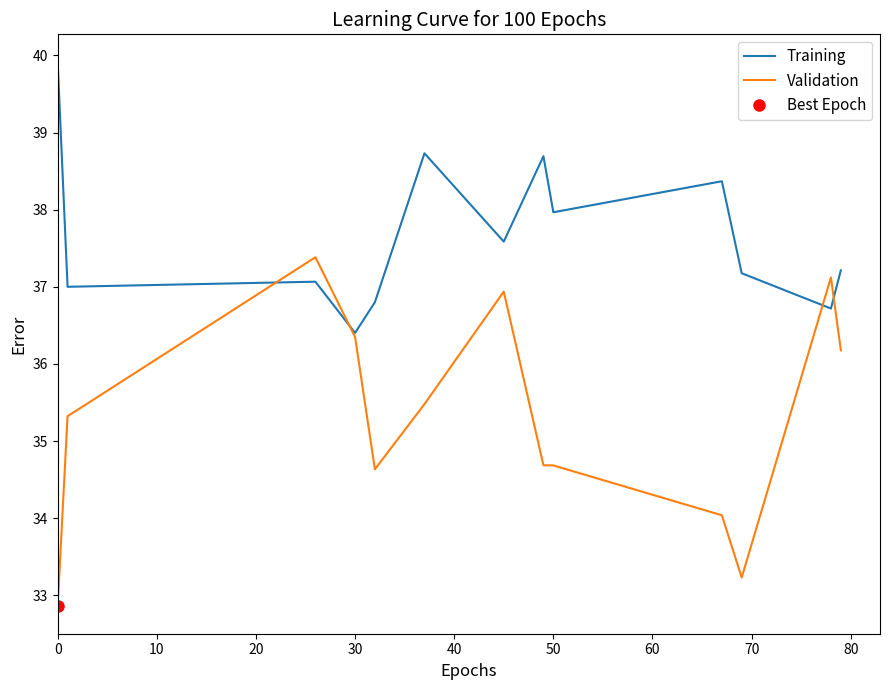

Reading left to right, extract all data points from this chart.

Training: 39.9	37.0	37.1	36.4	36.8	38.7	37.6	38.7	38.0	38.4	37.2	36.7	37.2
Validation: 32.9	35.3	37.4	36.3	34.6	35.5	36.9	34.7	34.7	34.0	33.2	37.1	36.2